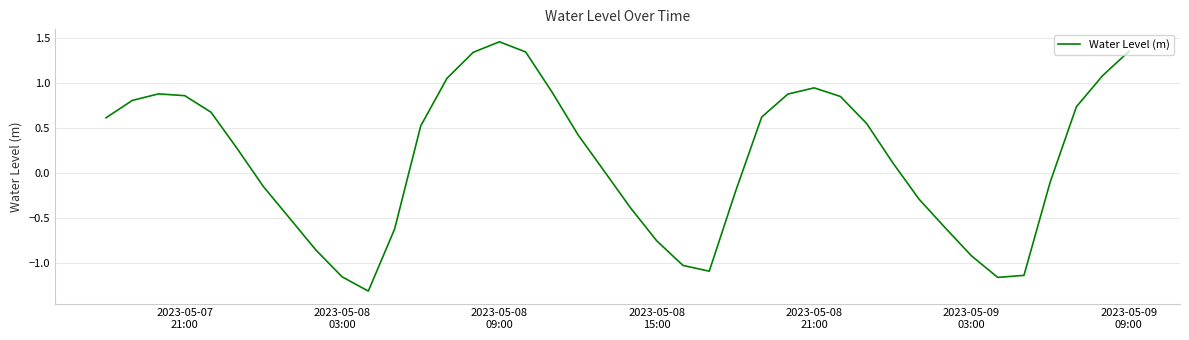

What is the difference between the maximum and minimum values?

2.8